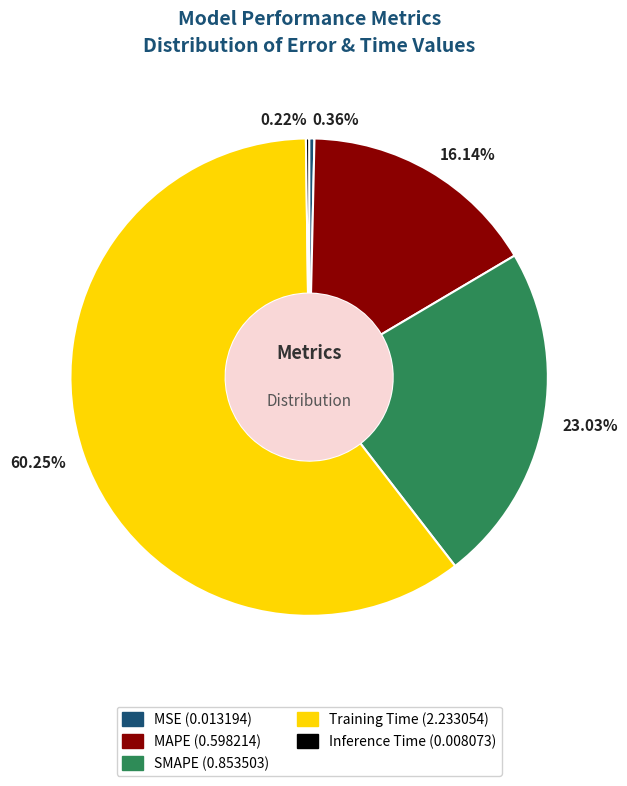

Which category has the biggest portion of the pie?

60.25%